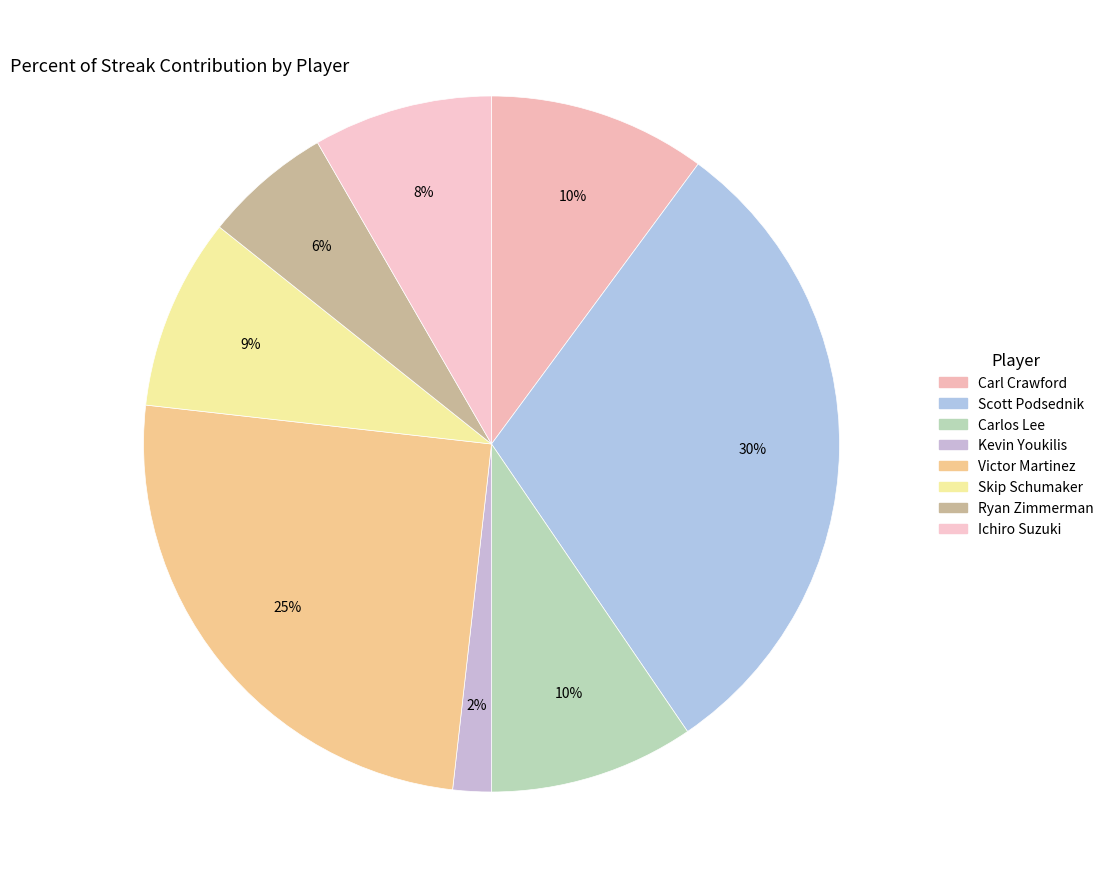

To the nearest percent, what is the combined percentage of Ryan Zimmerman and Kevin Youkilis?

8%